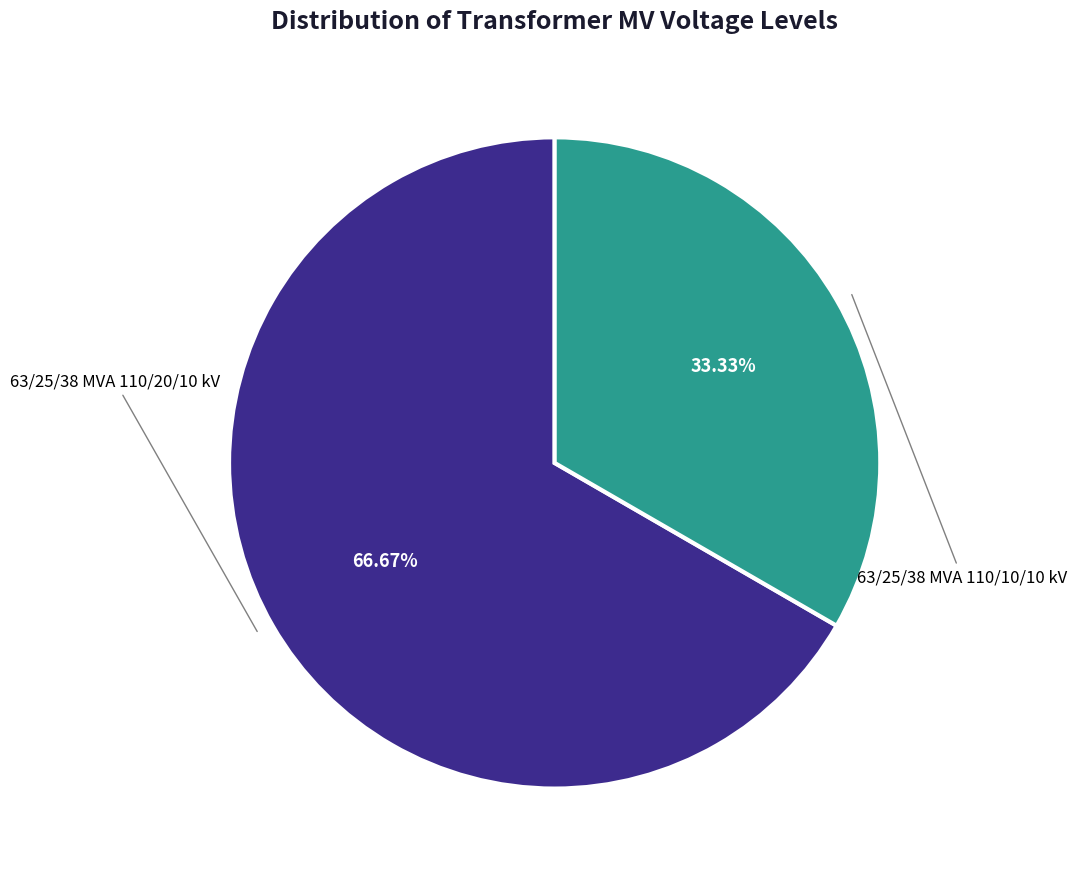

Is there a majority slice in this chart?

Yes